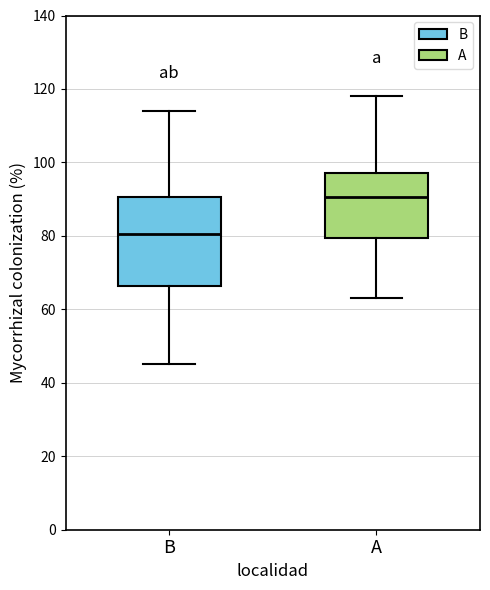

Reading left to right, read every box against the y-axis: the position of its median line, the range the box covers, and the ends of its whiskers. The values are not printed on the chart, so give them approximately, as read against the axis.

B: median 80, box 66 to 90, whiskers 46 to 114
A: median 90, box 80 to 98, whiskers 64 to 118